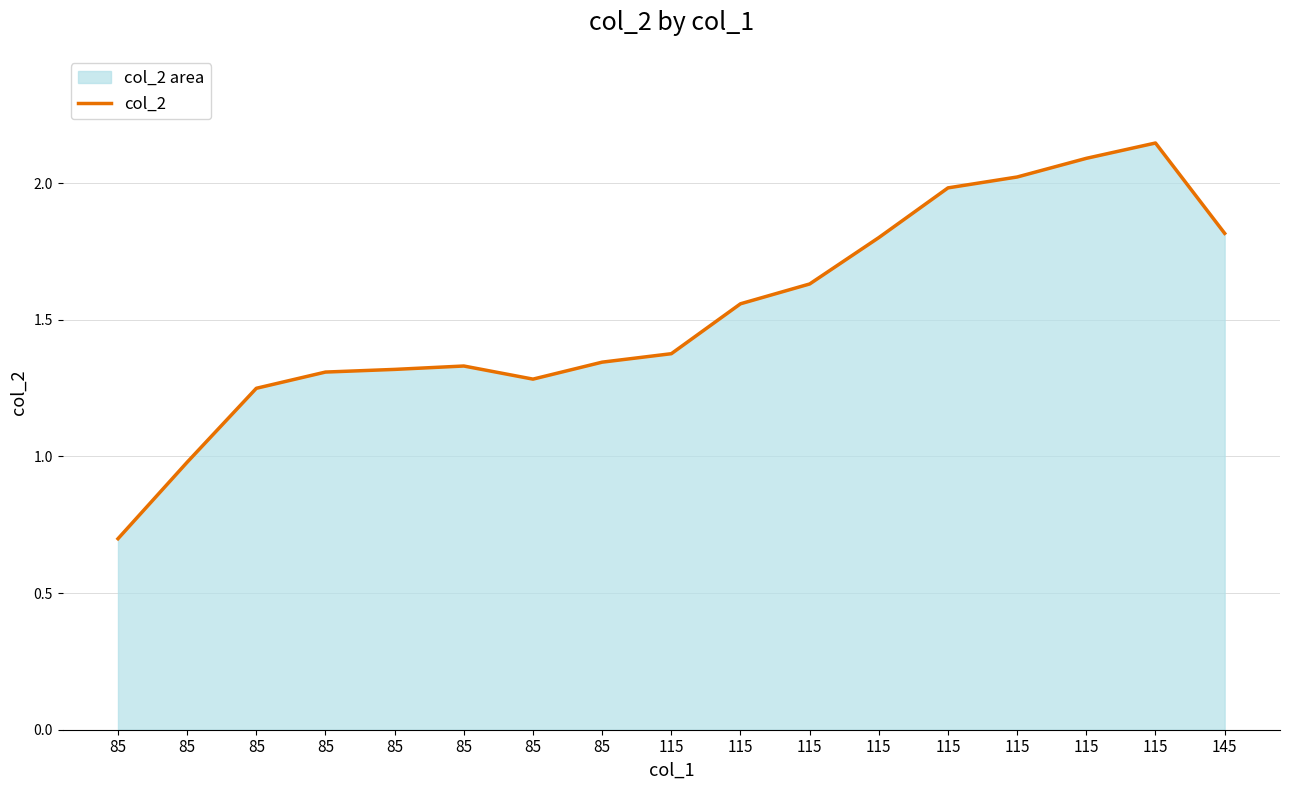

Is it true that the value at 115 is 2.1?

True